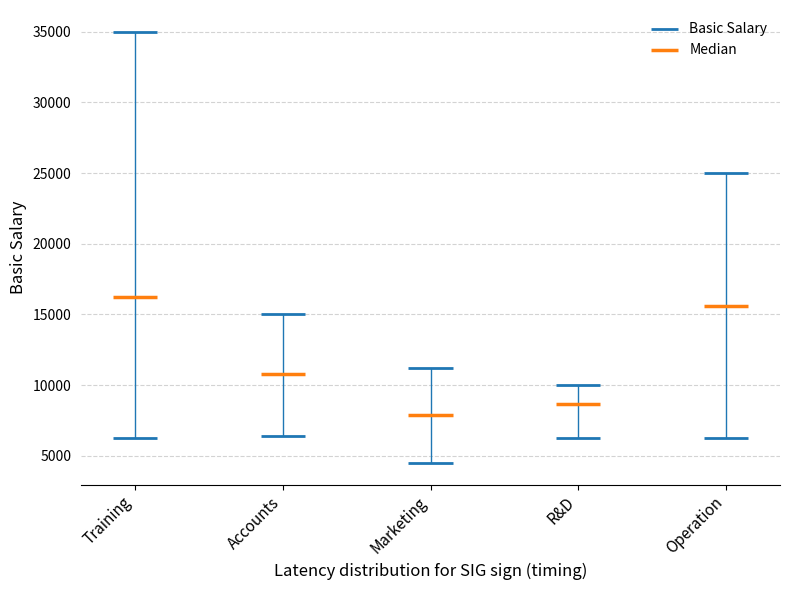

What is the sum of all Total Basic values?

229538